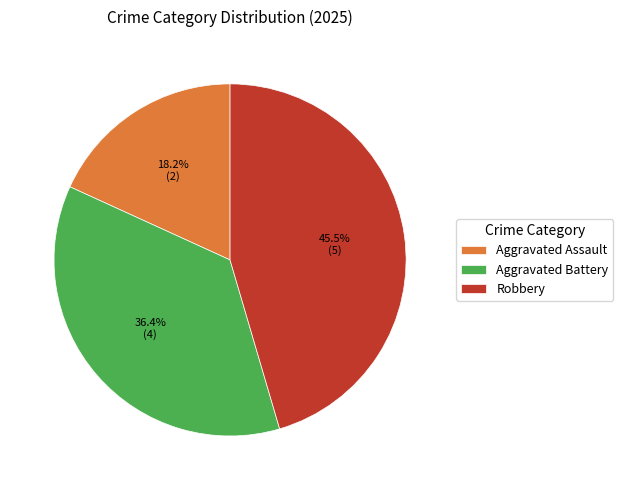

To the nearest percent, what is the difference between the largest and smallest slice percentages?

27%